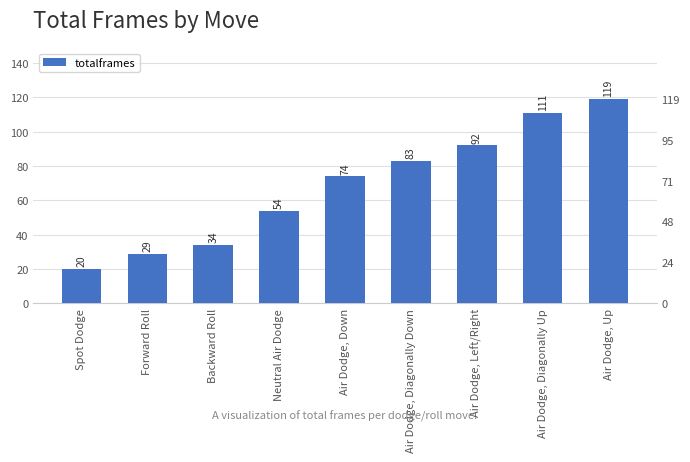

What value does the data have at Forward Roll, to the nearest 10?

30